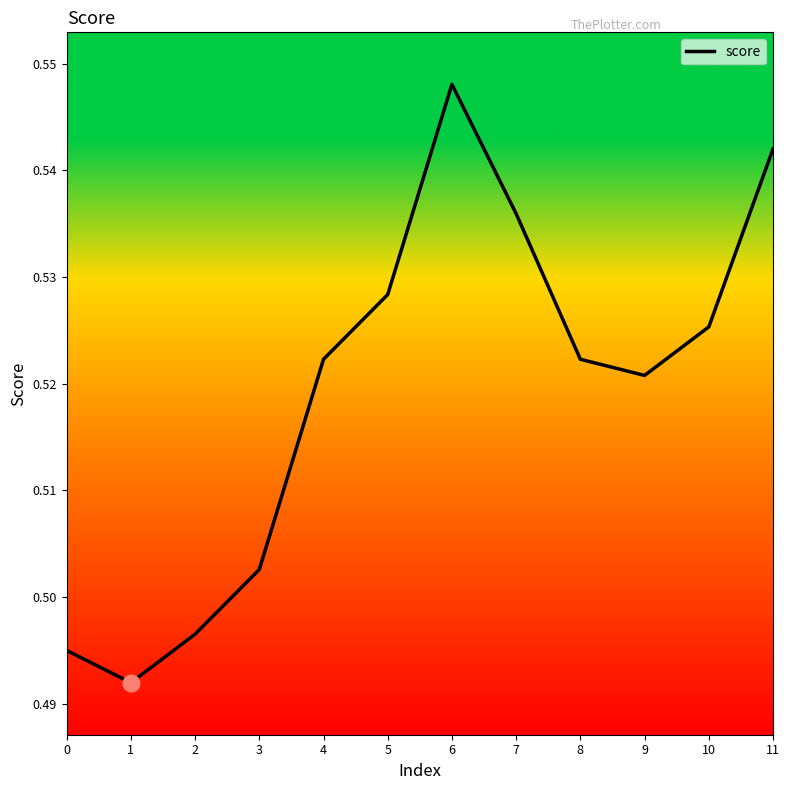

Does the chart have visible grid lines?

No